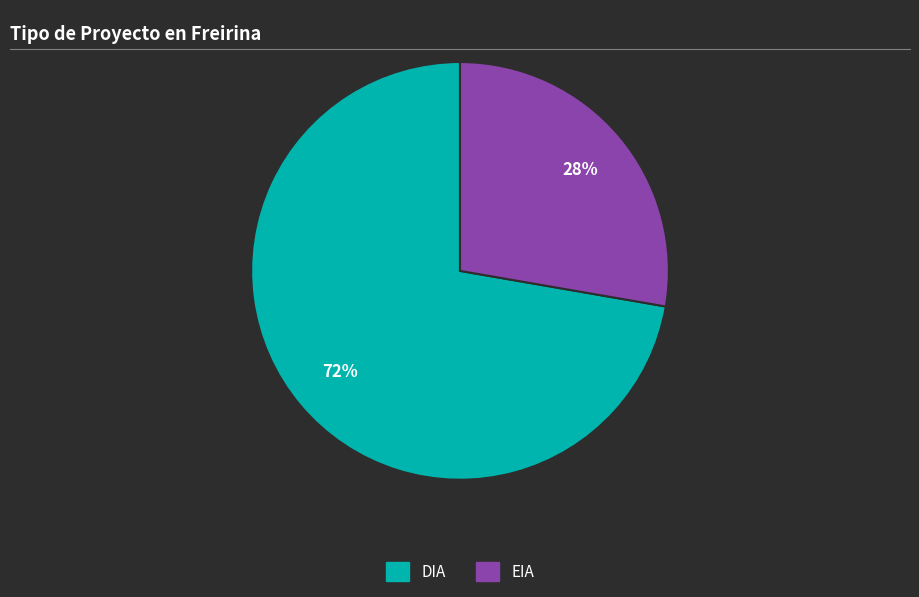

True or false: EIA accounts for 28% of the total.

True